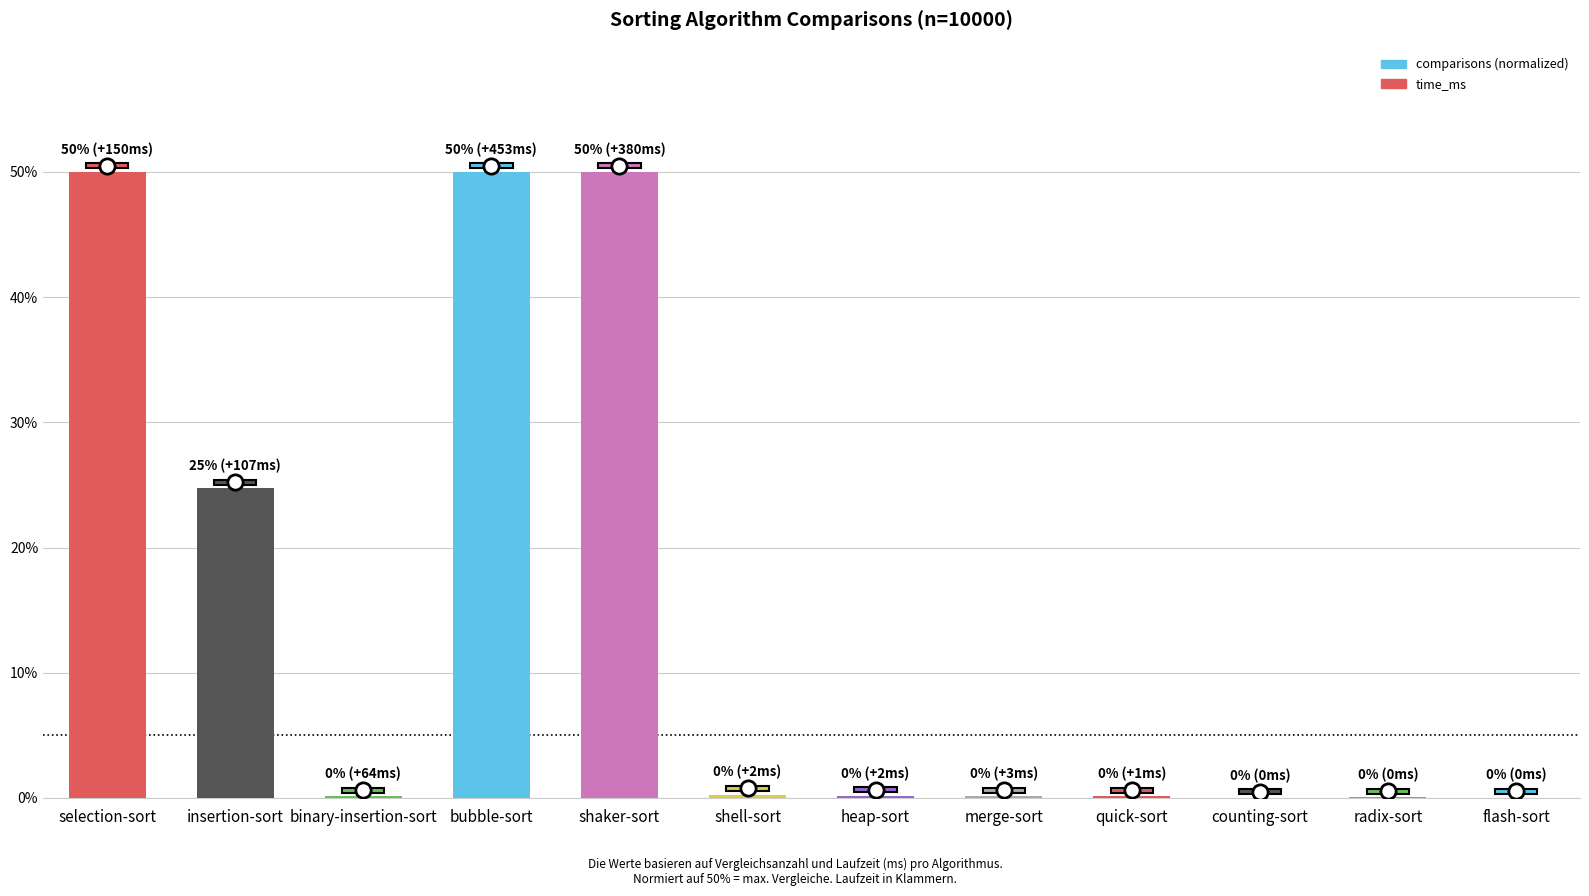

Is it true that the value at radix-sort is 0.0?

True